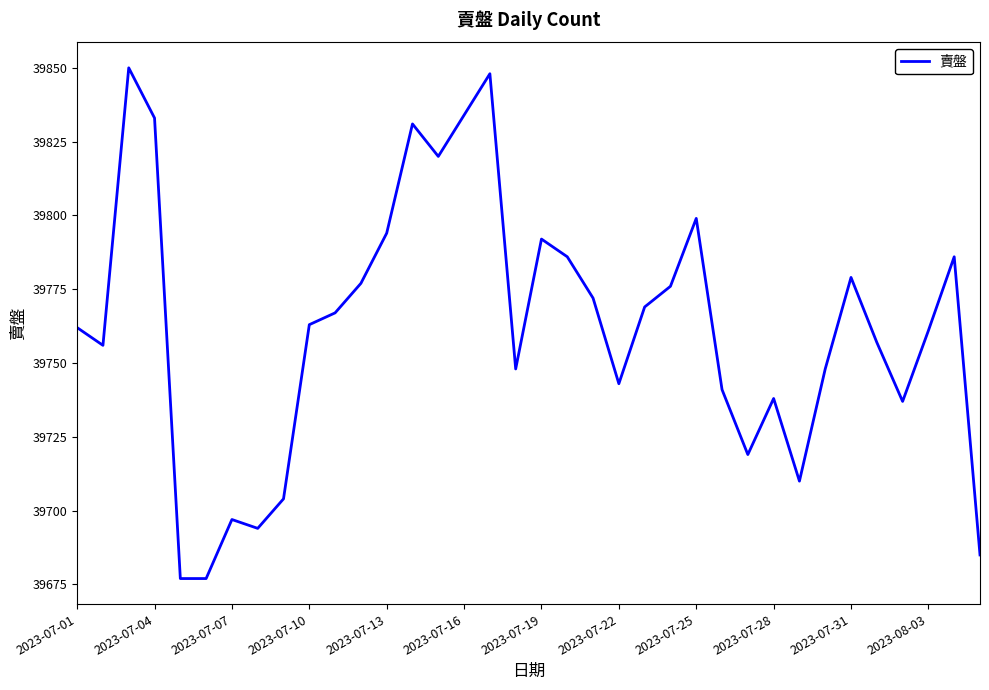

What is the greatest value displayed?

39850